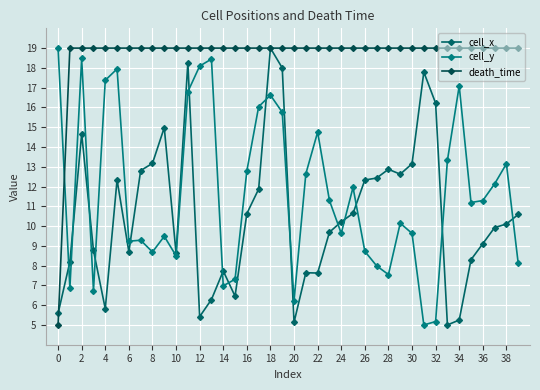

How many intersections are there between cell_x and cell_y?

15